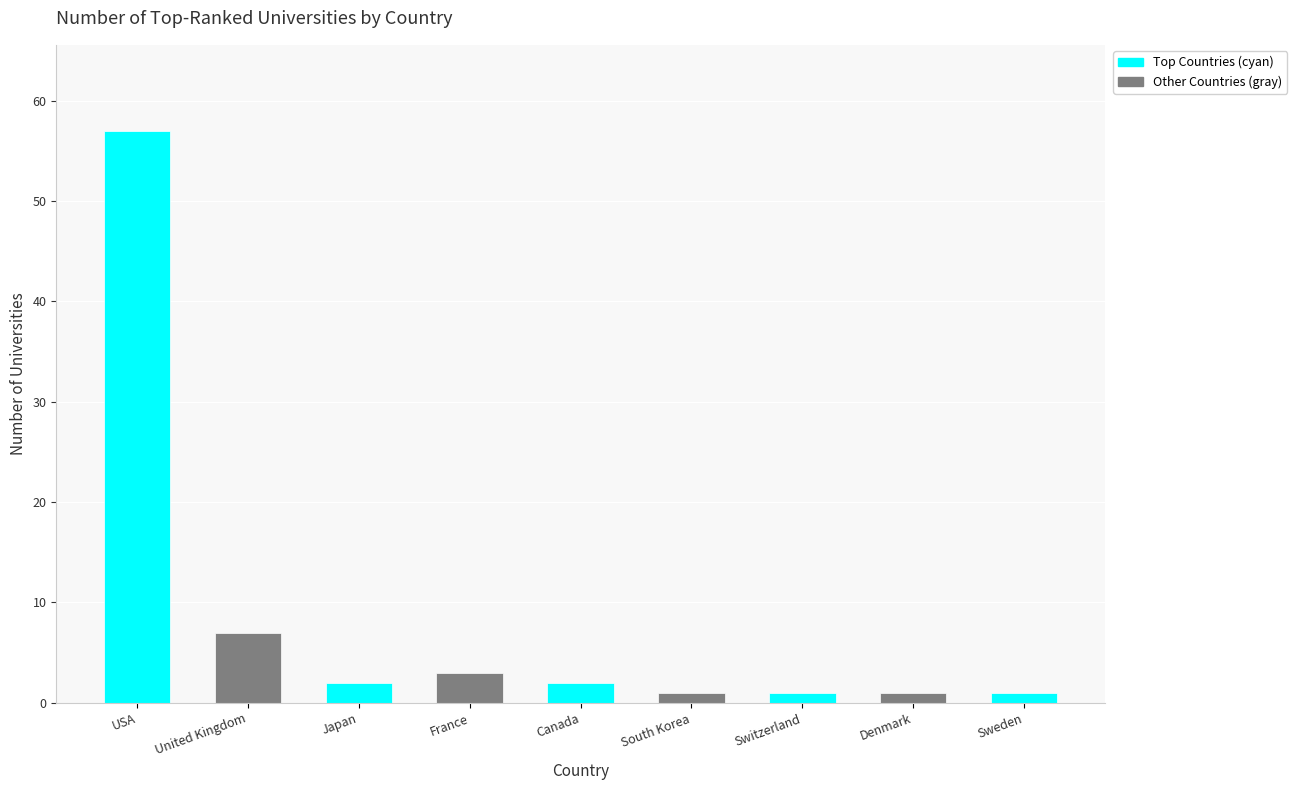

Where does the data first go above 2?

USA